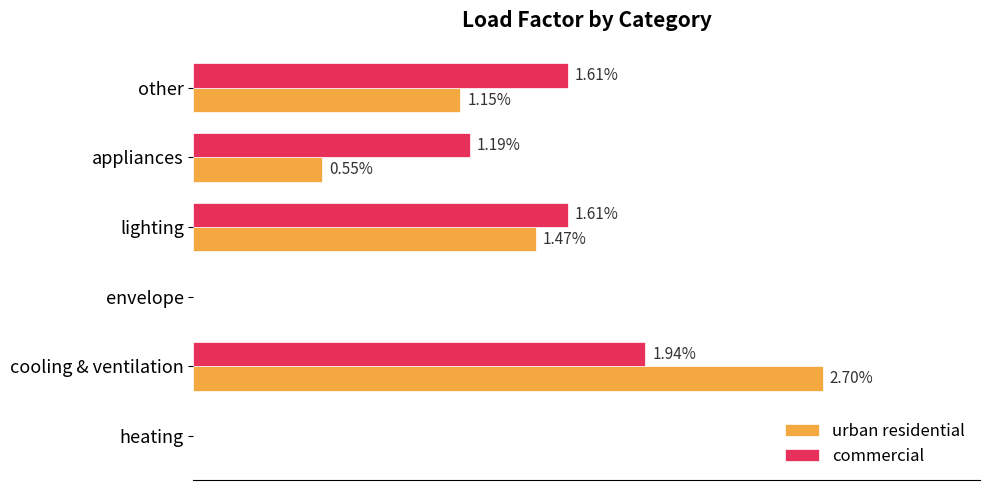

Which series changed the most between envelope and other?

commercial